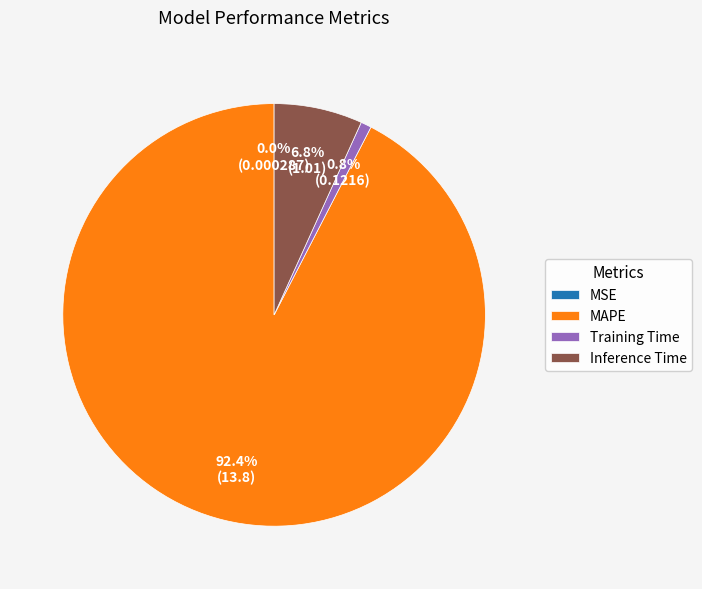

To the nearest percent, what is the difference between the largest and smallest slice percentages?

92%